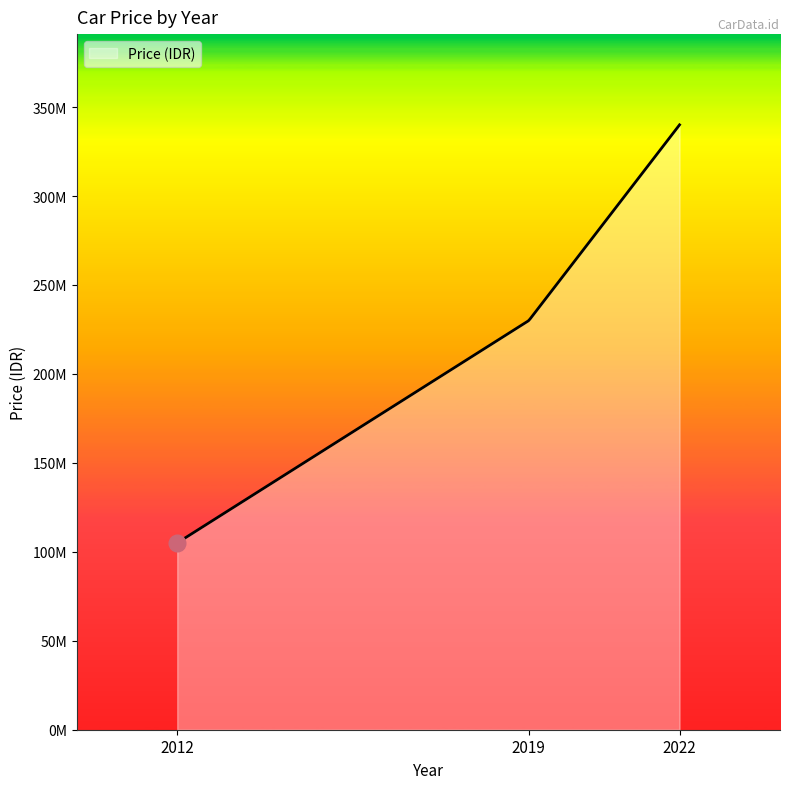

Does the chart display data point markers on the line(s)?

No